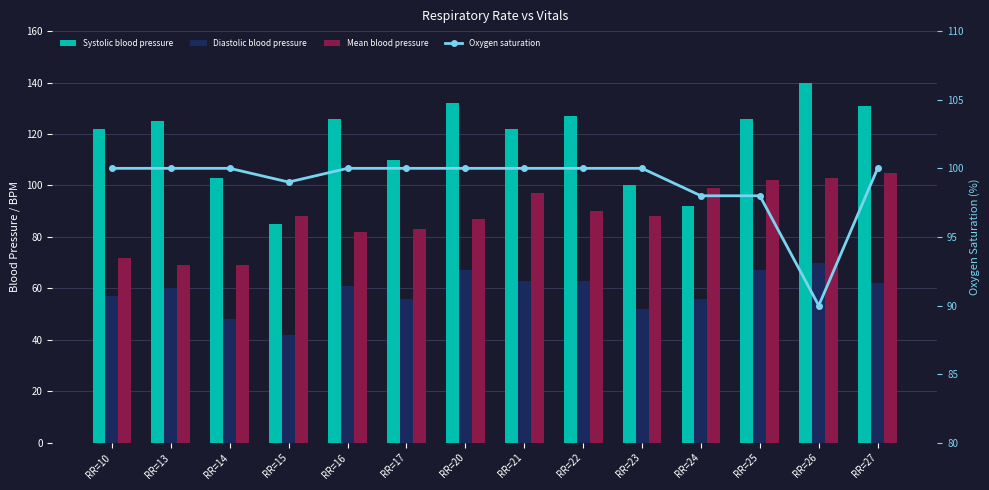

Is it true that Systolic blood pressure equals 40 at RR=14?

False